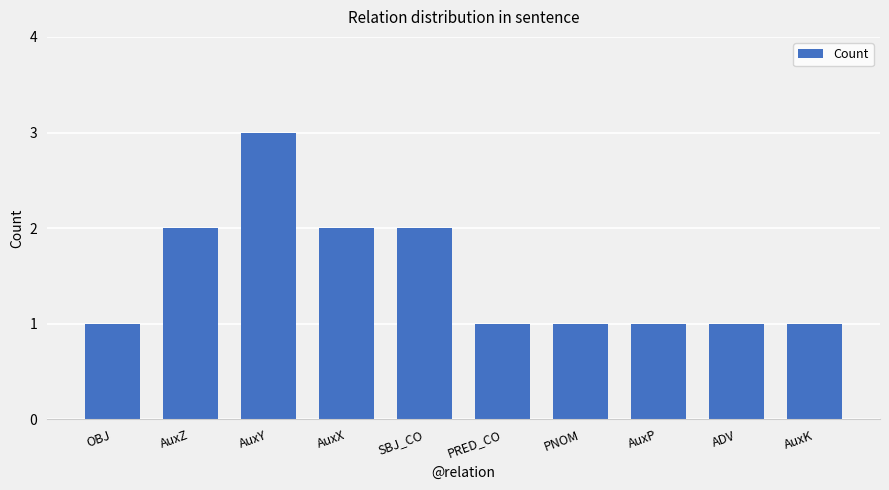

What is the change in value from SBJ_CO to ADV?

-1